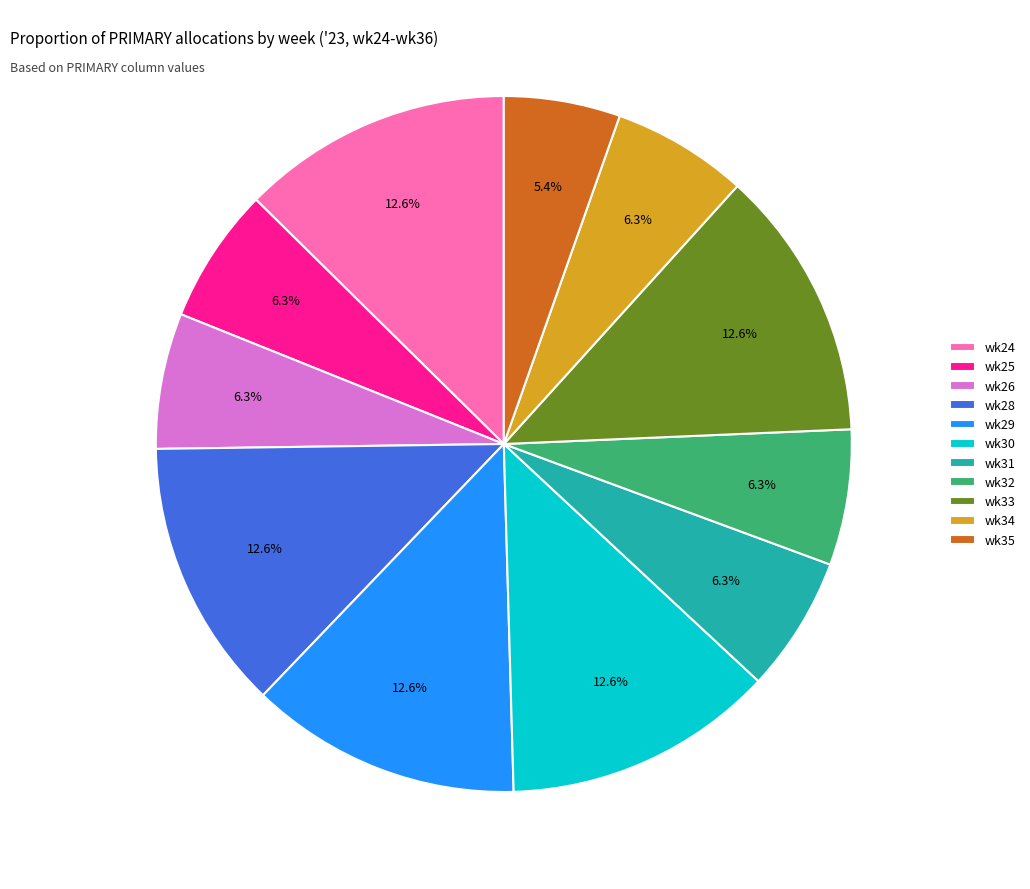

Which has a higher value, wk28 or wk26?

wk28